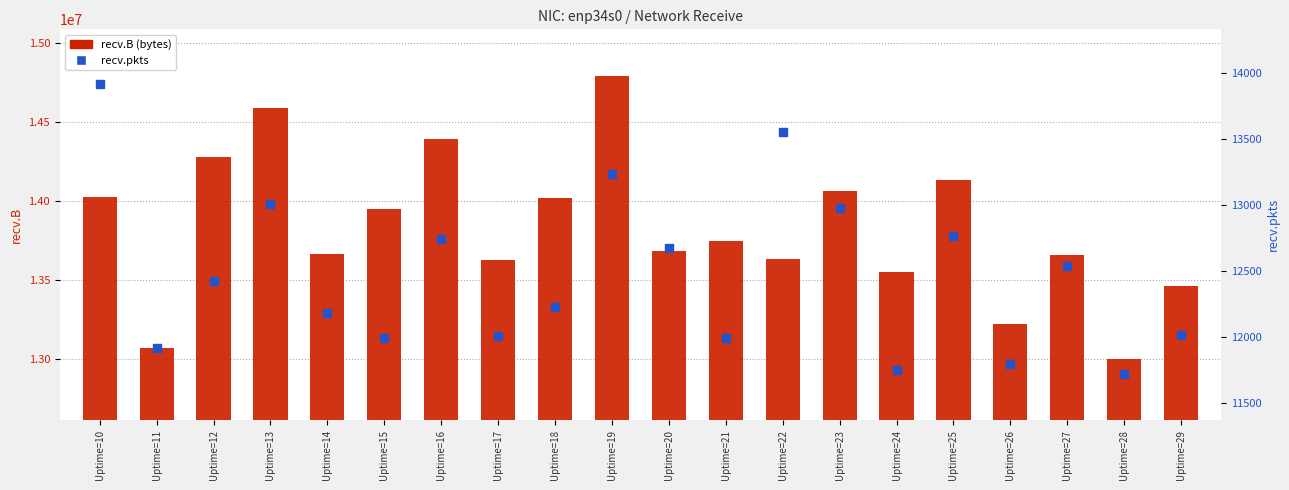

At which category is the sum across all series the highest?

Uptime=19